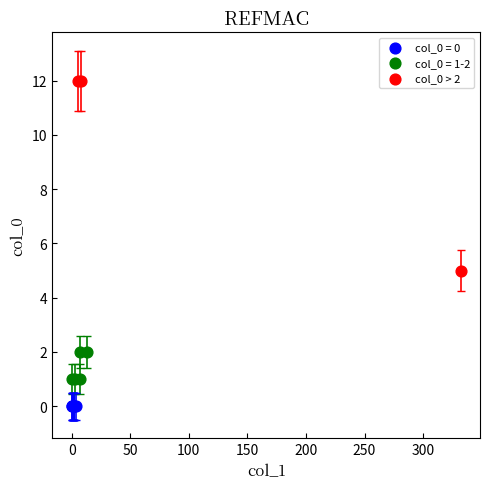

Which series reaches the maximum Y coordinate?

col_0 > 2